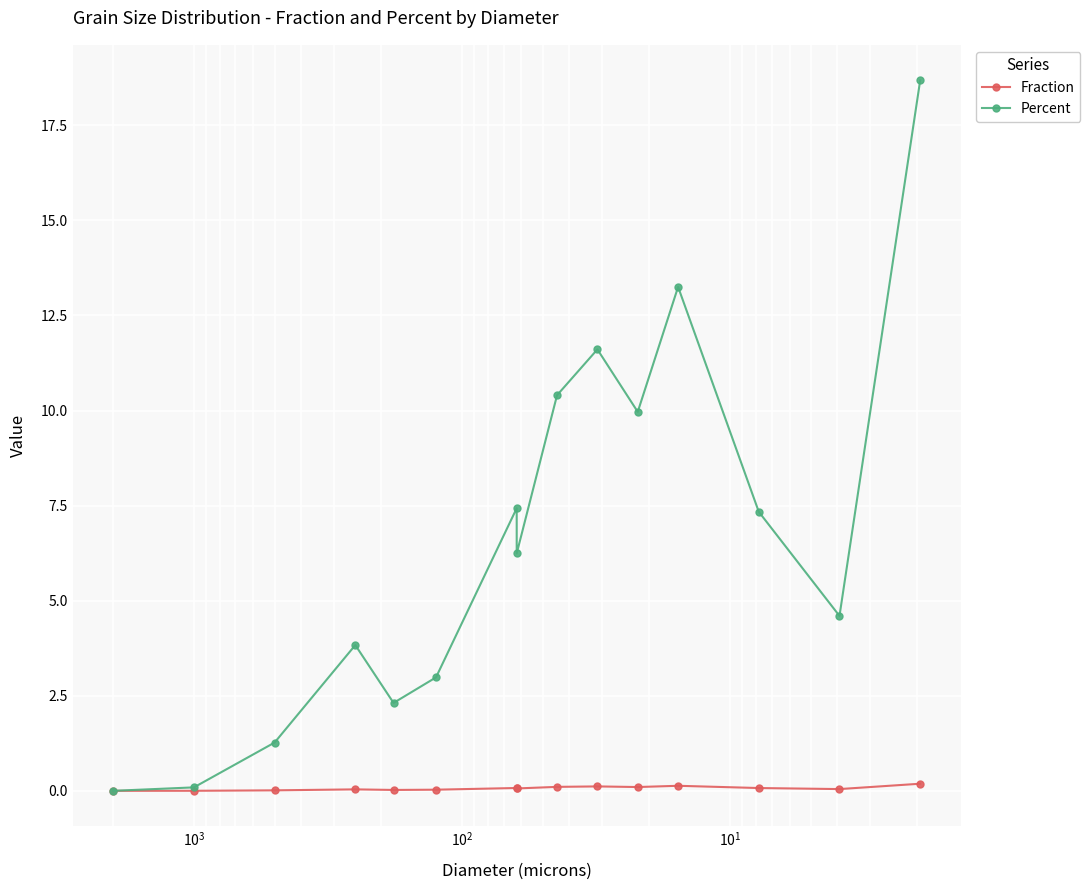

True or false: Percent has more than 2 points higher than both neighbors.

True